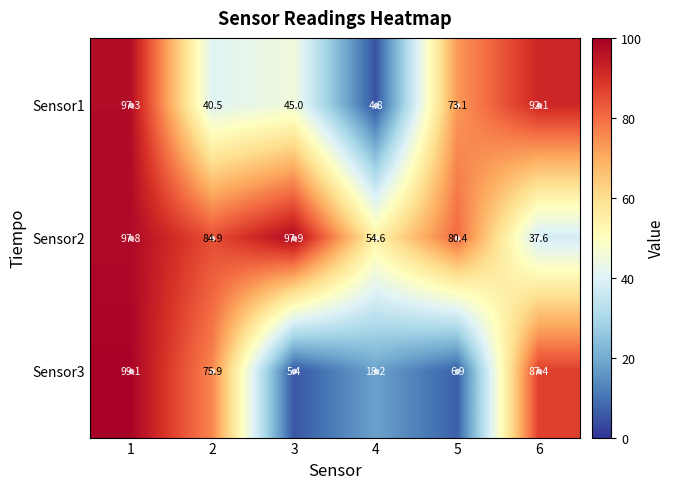

True or false: Sensor3 has a value of 3.3 at 3.

False